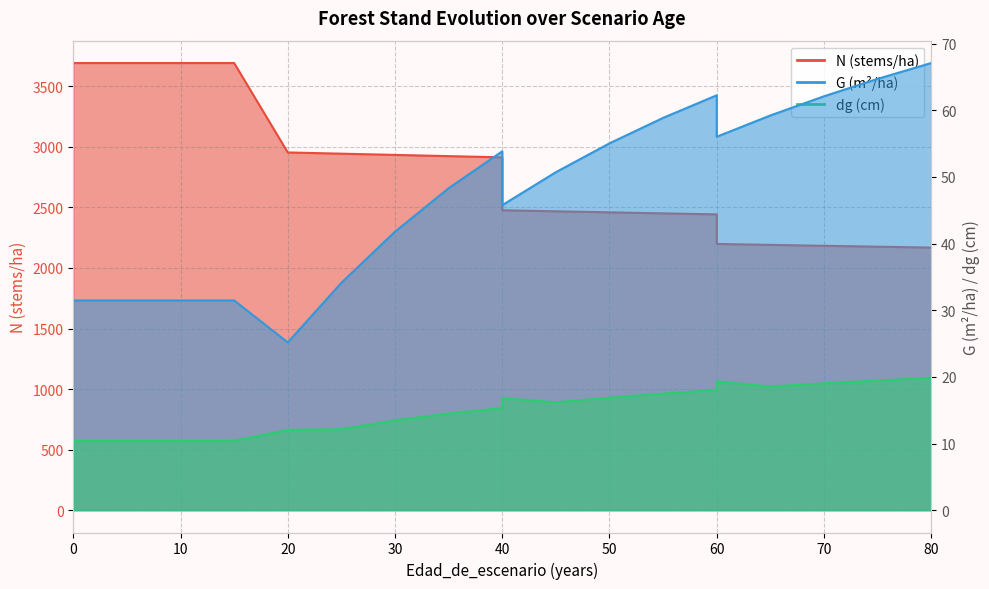

The N series shows 3461.4 at 65. True or false?

False